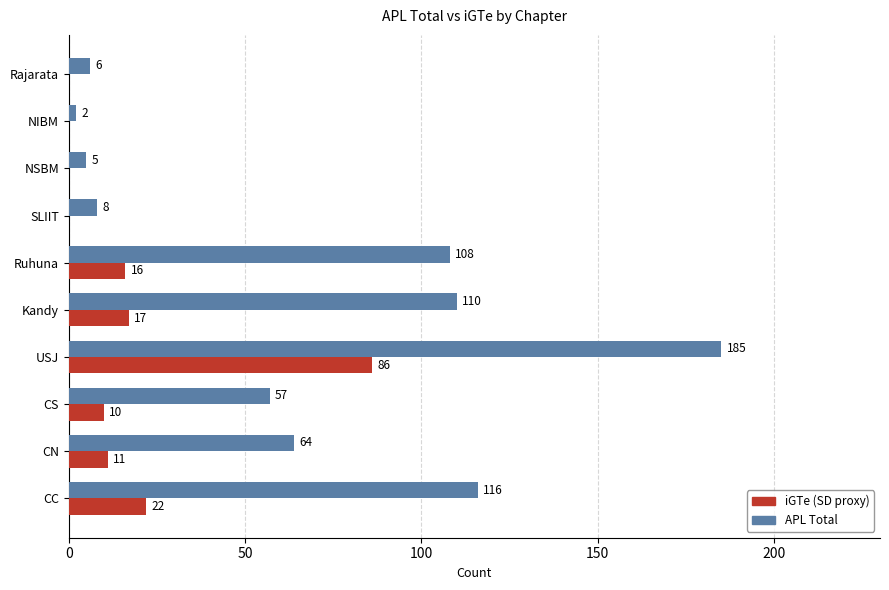

What is the average value of the APL Total series?

66